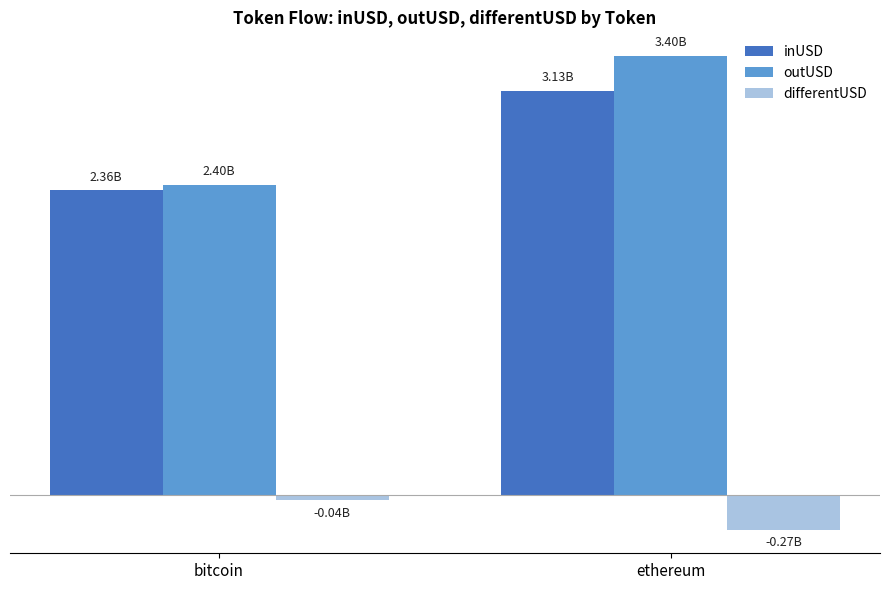

Is it true that outUSD equals 2401470003.2 at bitcoin?

True